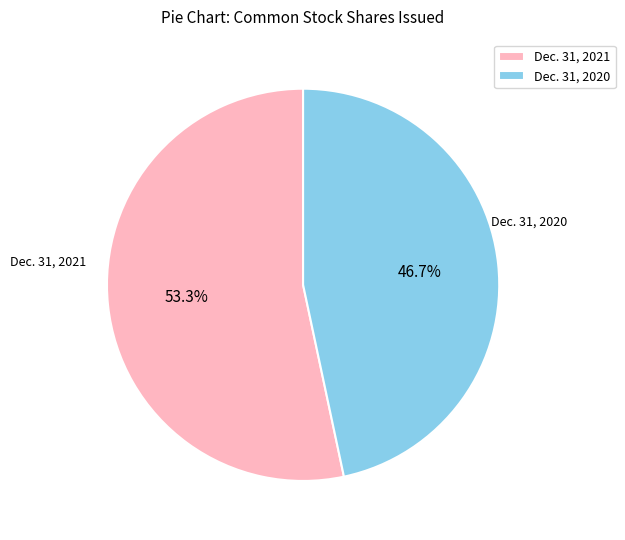

What is the total percentage of Dec. 31, 2021 and Dec. 31, 2020?

100.0%